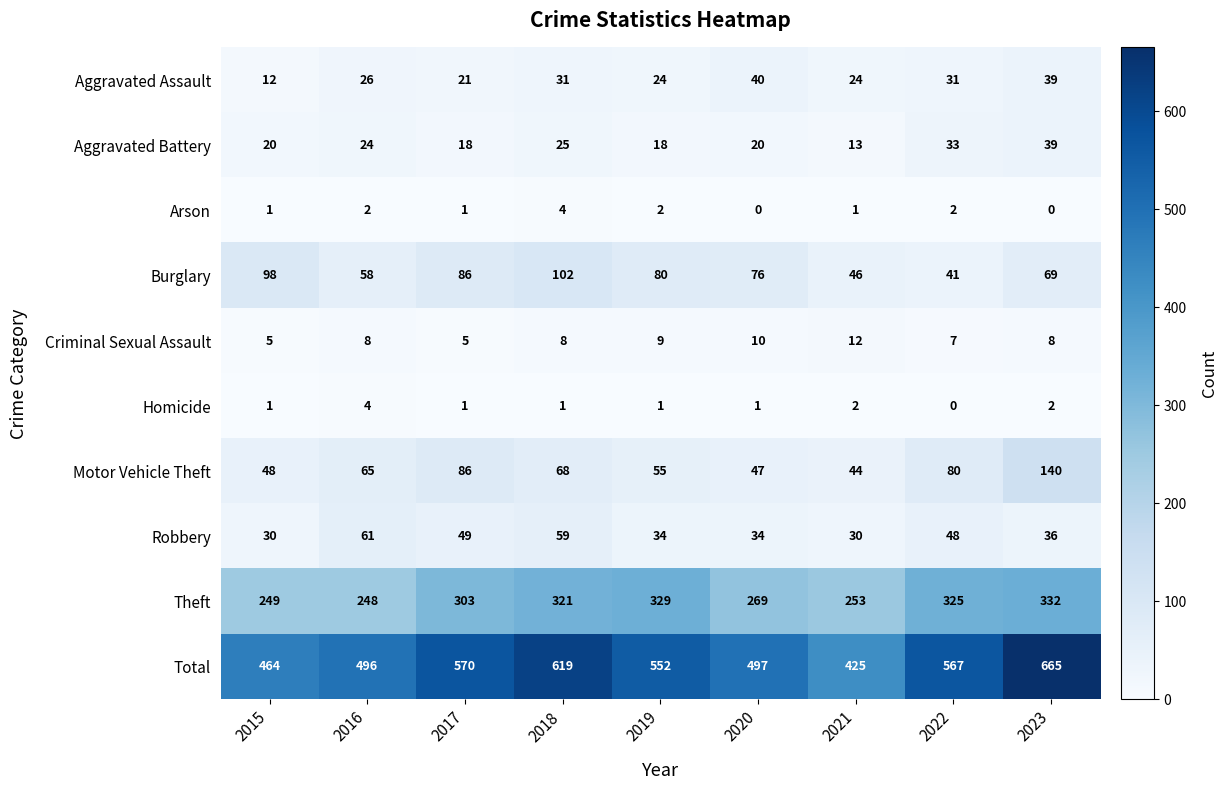

At which category is the sum across all series the highest?

2023